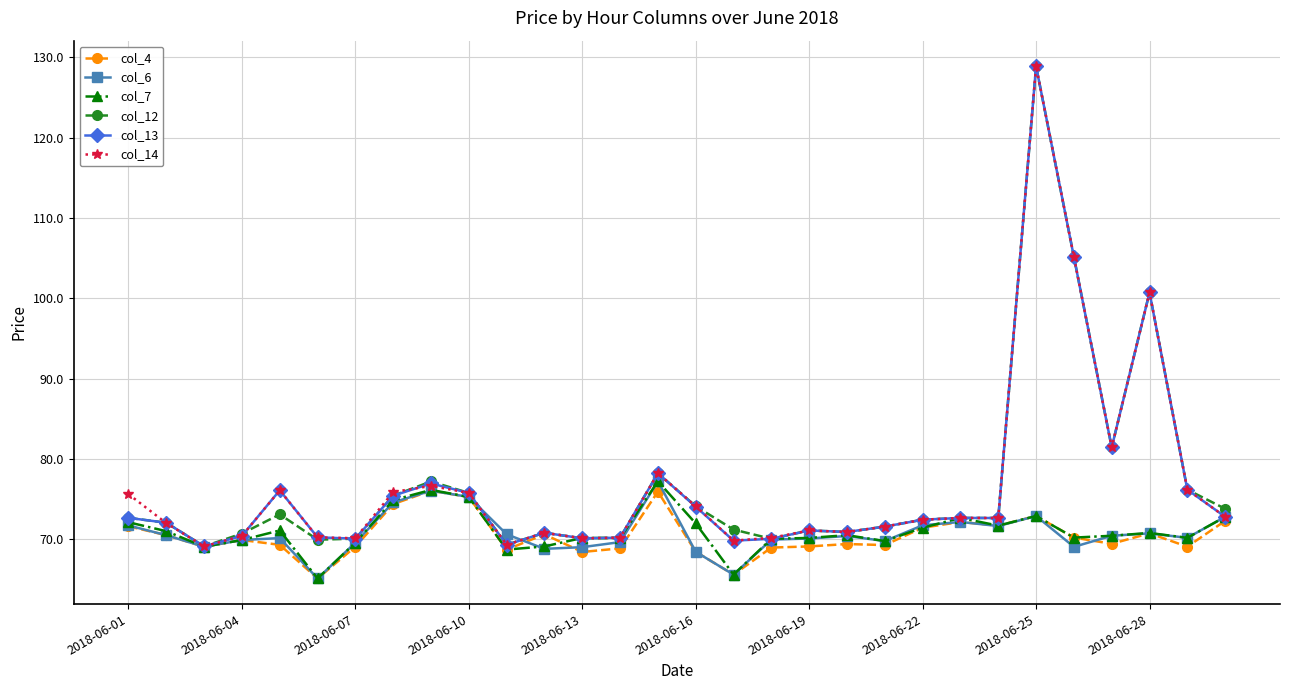

Count the number of categories in the chart.

30